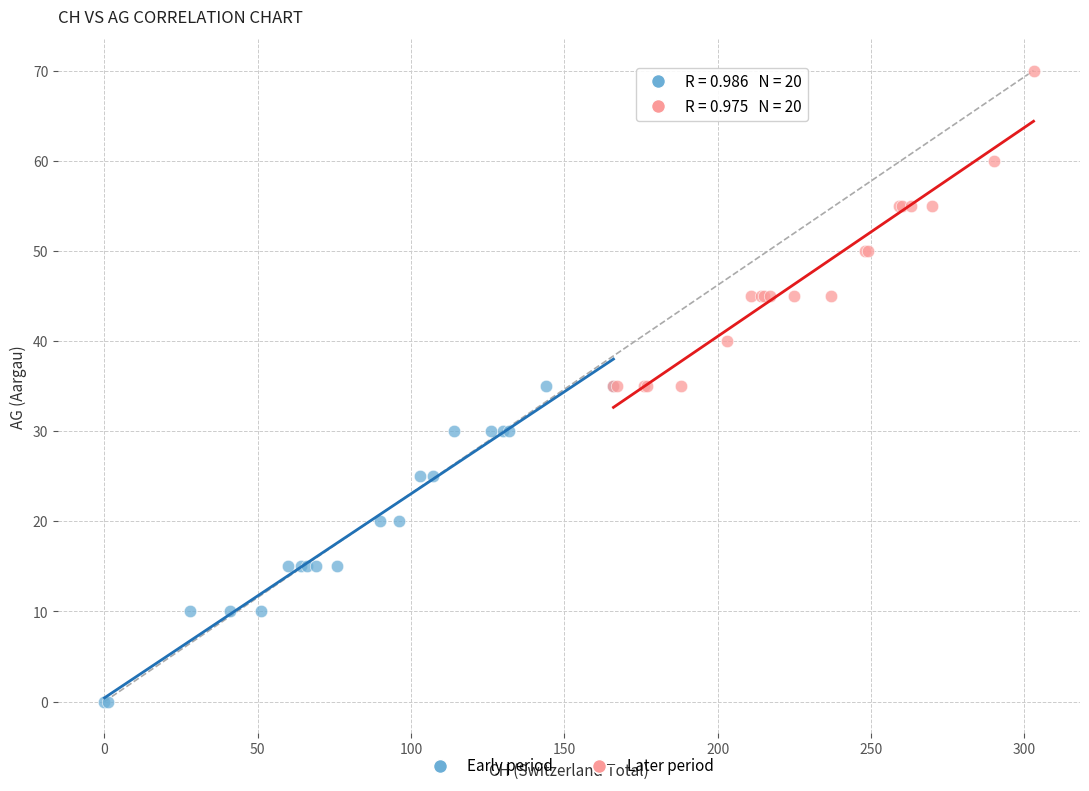

Which series contains the lowest Y value?

Early period